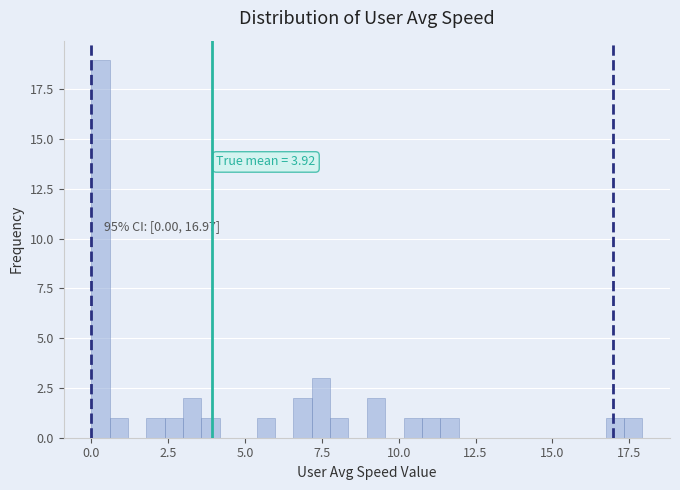

Read against the x-axis, roughly where is the centre of the tallest bar?

0.5